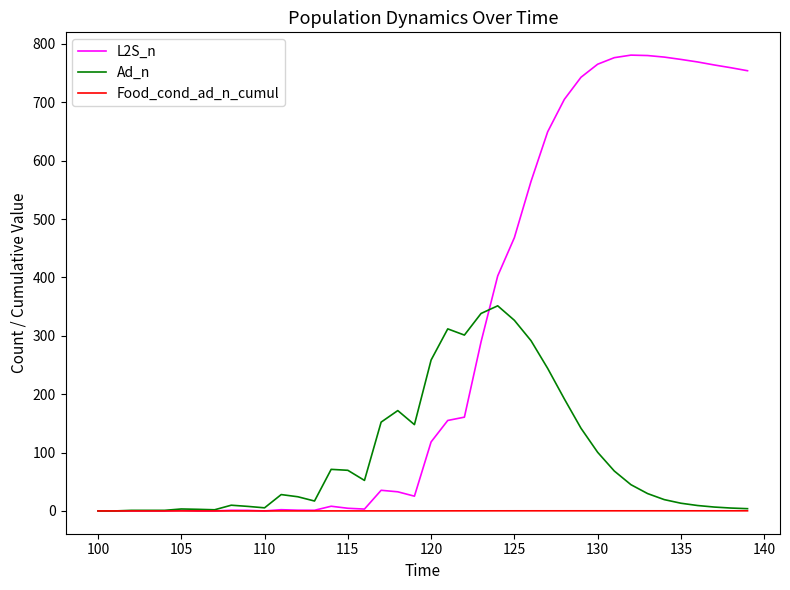

True or false: Ad_n has more than 2 interior local peaks.

True